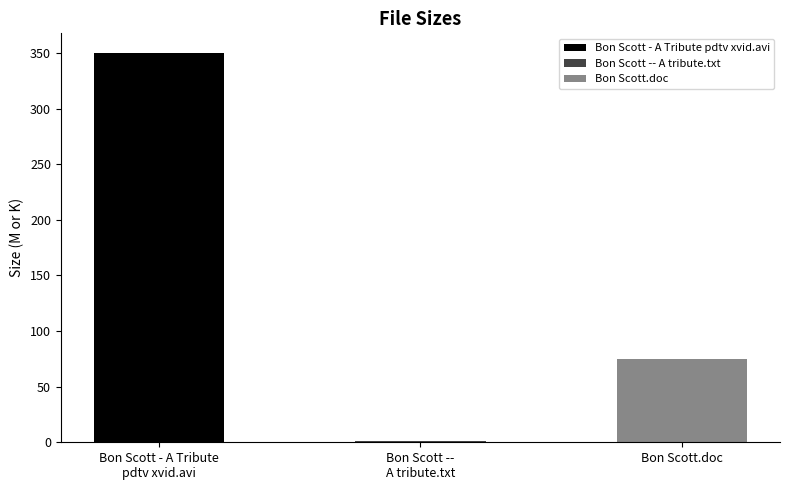

List the labels in order of value, largest first.

Bon Scott - A Tribute pdtv xvid.avi, Bon Scott.doc, Bon Scott -- A tribute.txt